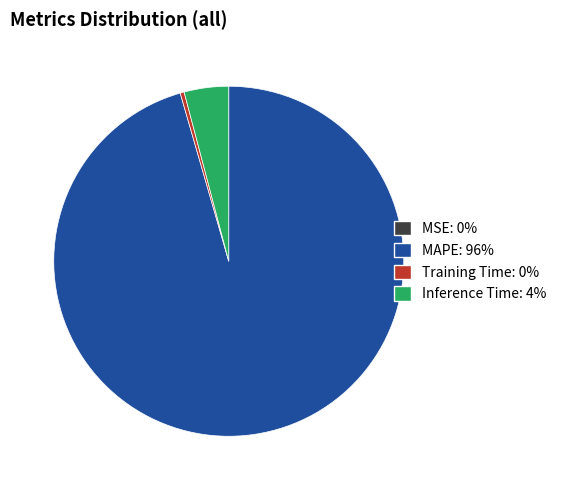

Is there any slice that represents more than half of the pie?

Yes